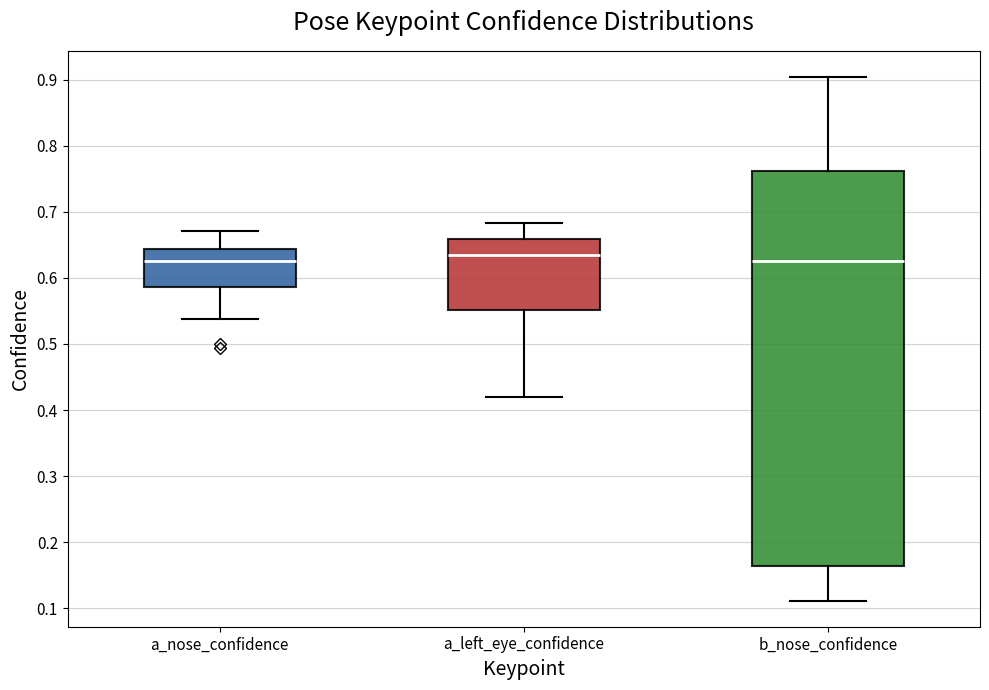

Reading left to right, transcribe this box plot: for each box, give where its median line is, the range the box spans, and where its two whiskers end, as read against the y-axis. The values are not printed on the chart, so give them approximately, as read against the axis.

a_nose_confidence: median 0.63, box 0.59 to 0.64, whiskers 0.54 to 0.67
a_left_eye_confidence: median 0.64, box 0.55 to 0.66, whiskers 0.42 to 0.68
b_nose_confidence: median 0.63, box 0.16 to 0.76, whiskers 0.11 to 0.90